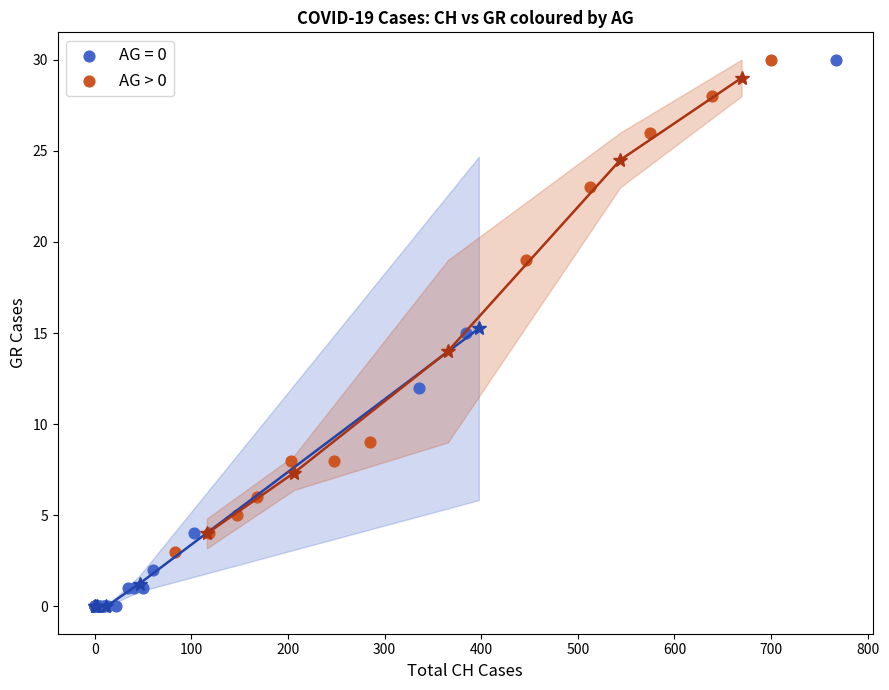

Which series contains the lowest Y value?

AG = 0